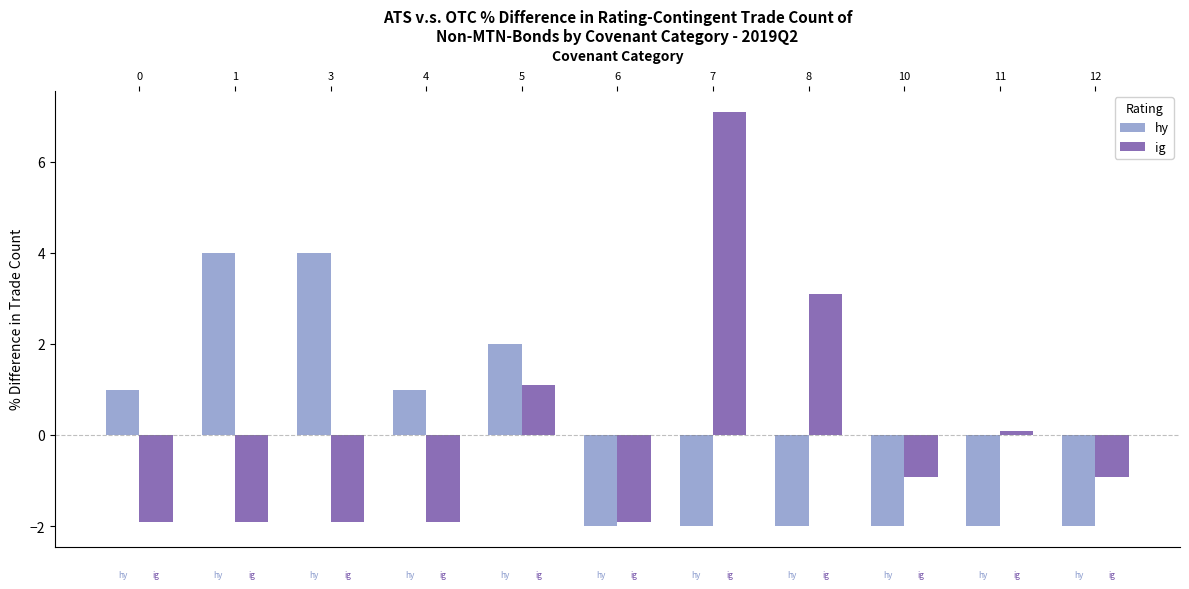

What is the value of the hy bar at the 6th from the left?

-2.0